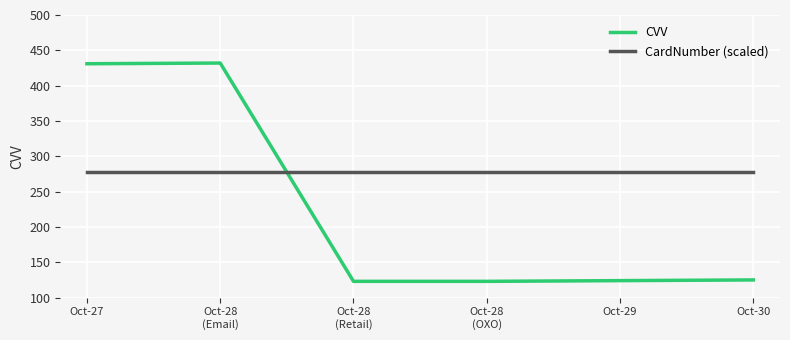

Which series has the largest total across all categories?

CardNumber (scaled)